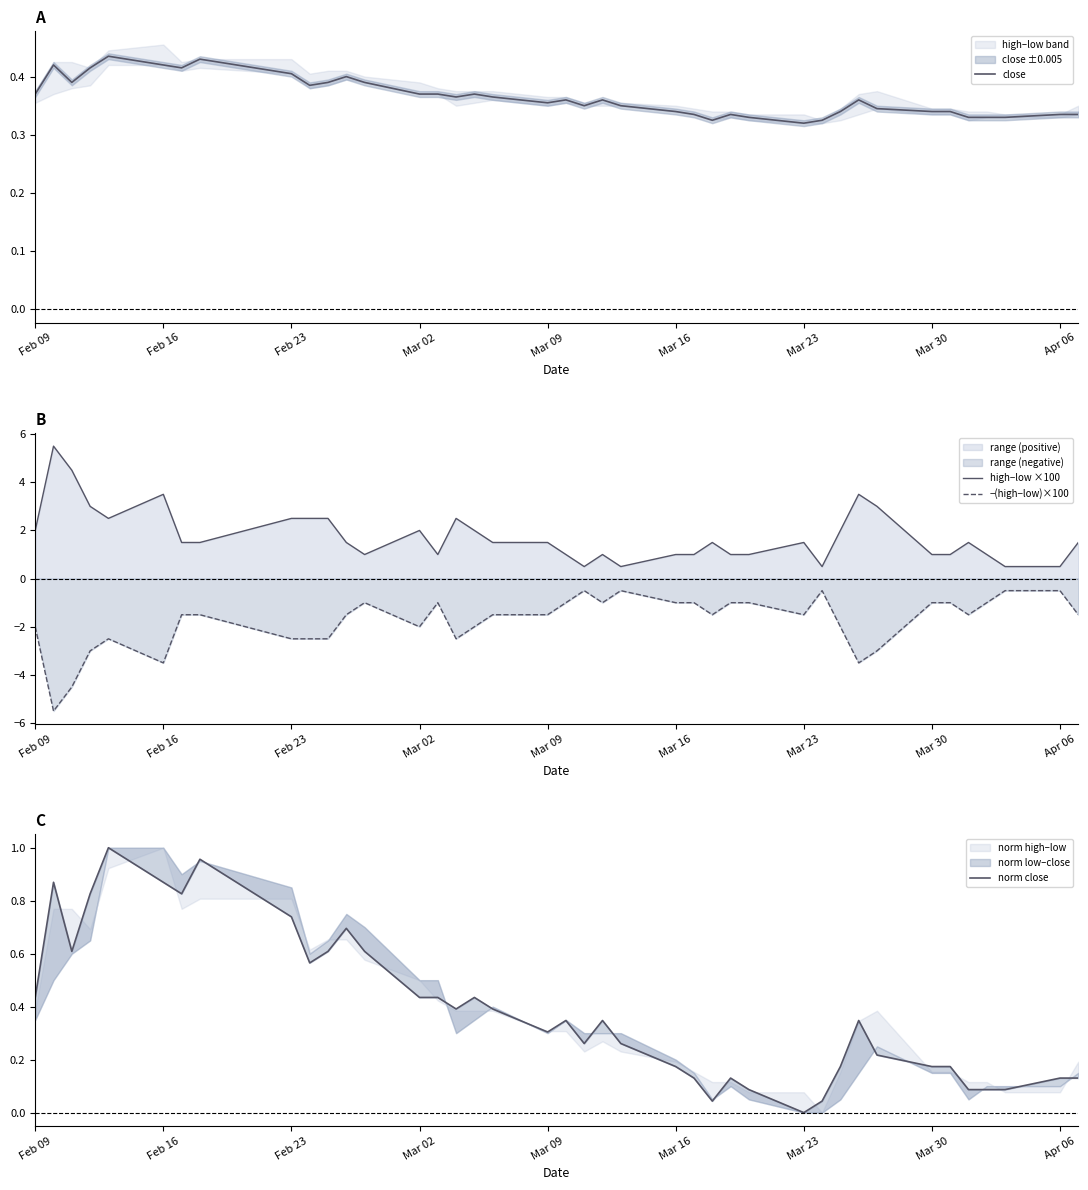

True or false: −(high−low)×100 and high−low ×100 intersect in this chart.

False